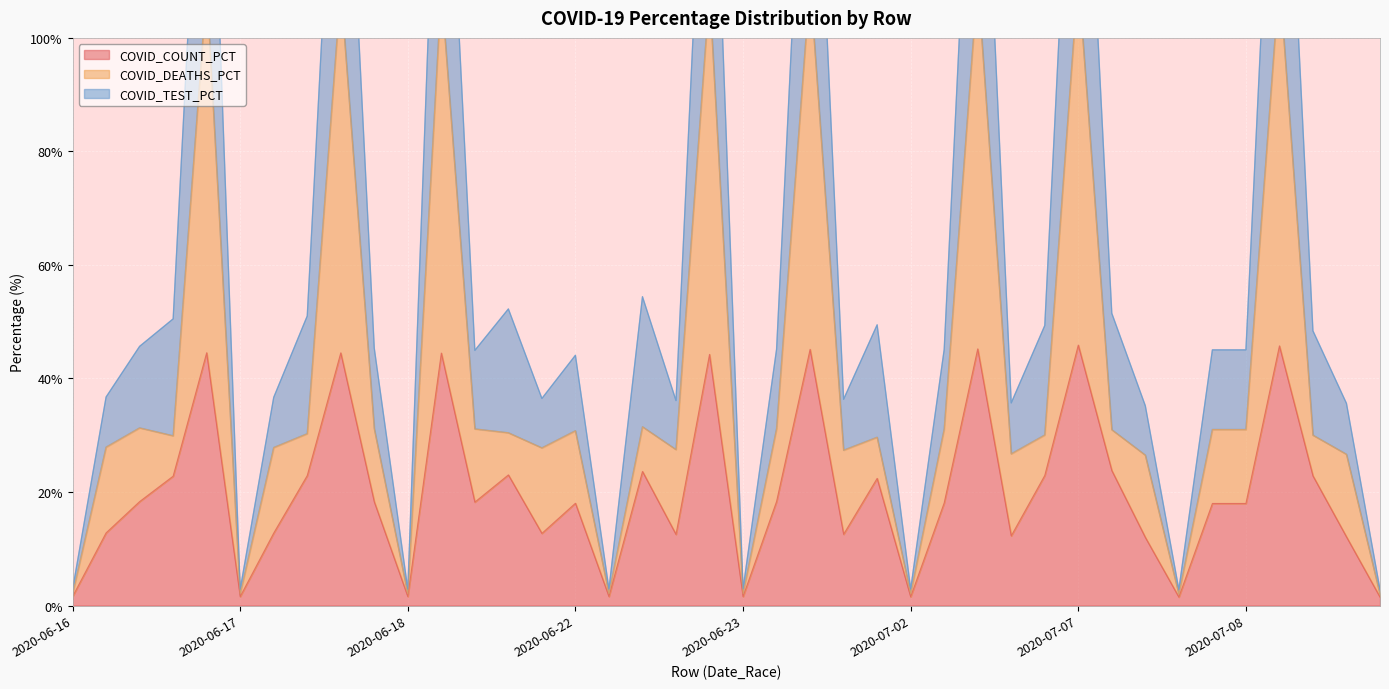

At how many categories does at least one series exceed 98?

8